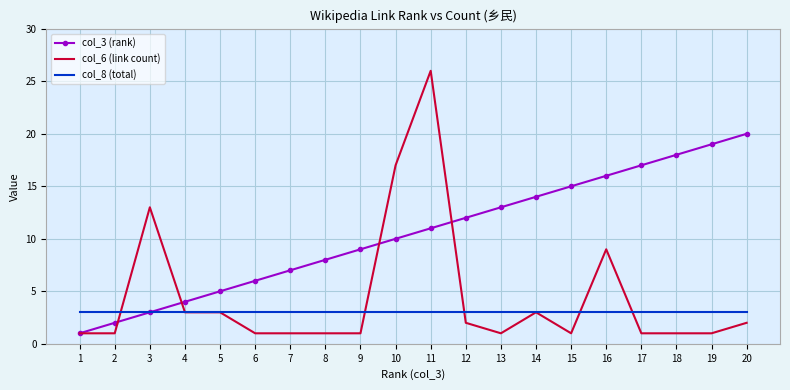

The value of col_3 (rank) at 4 is 4. True or false?

True